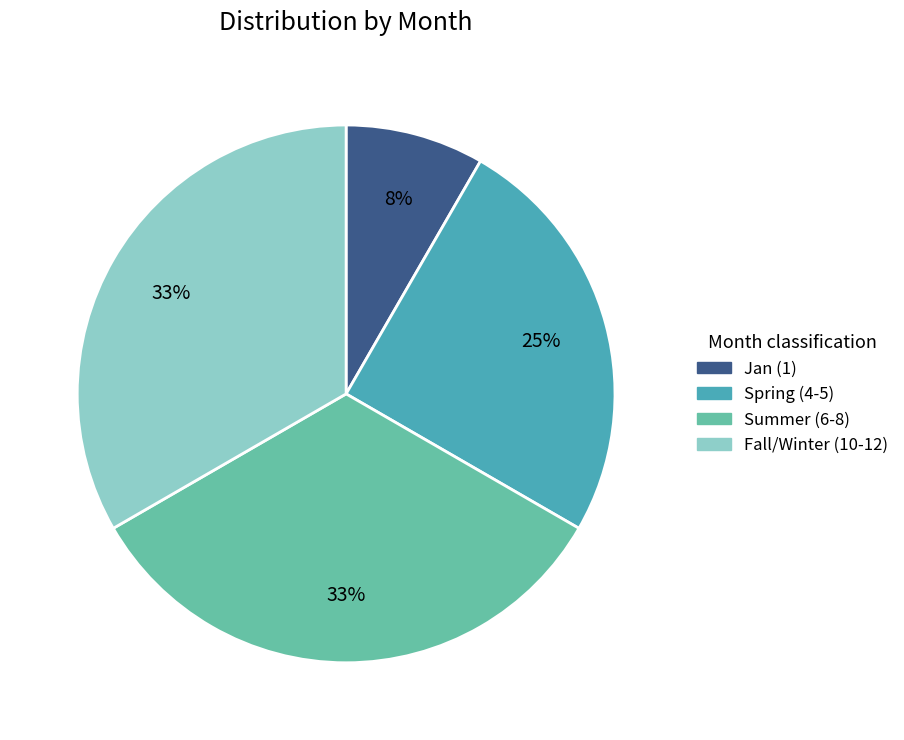

To the nearest percent, what is the average slice percentage?

25%